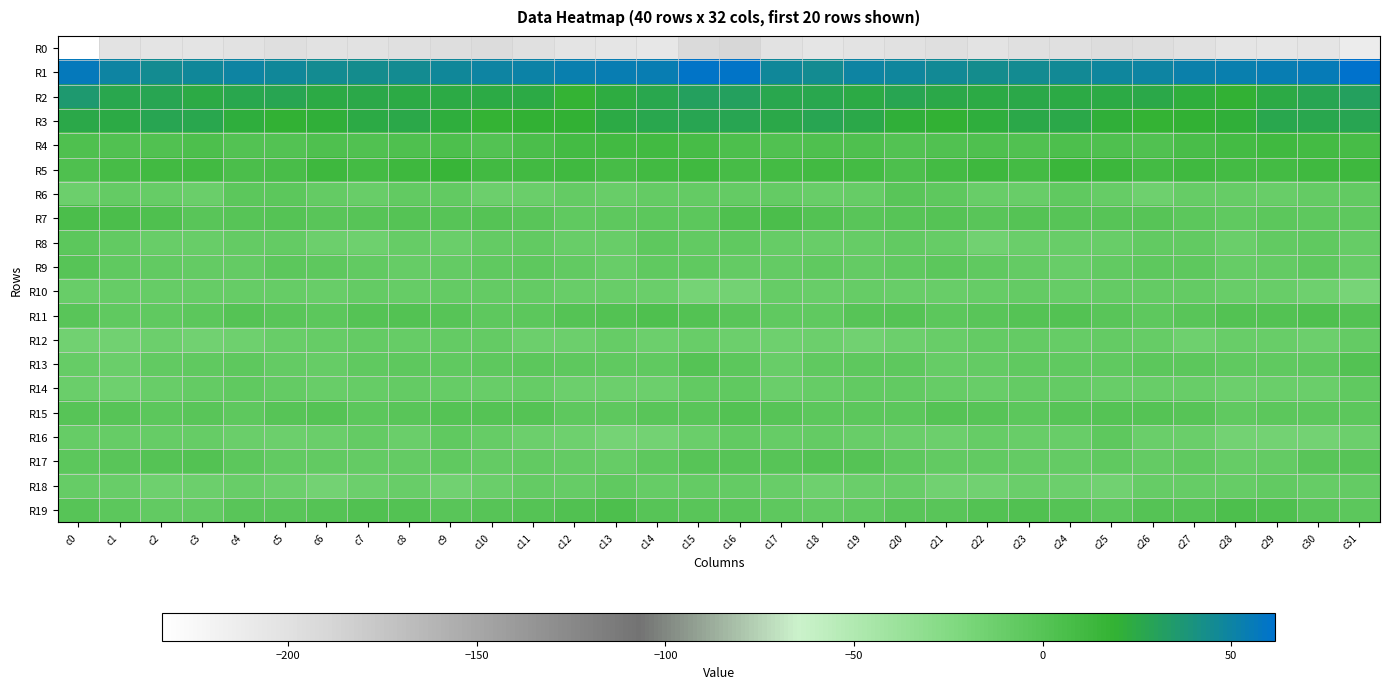

What is the difference between the highest and lowest values at c16?

249.6